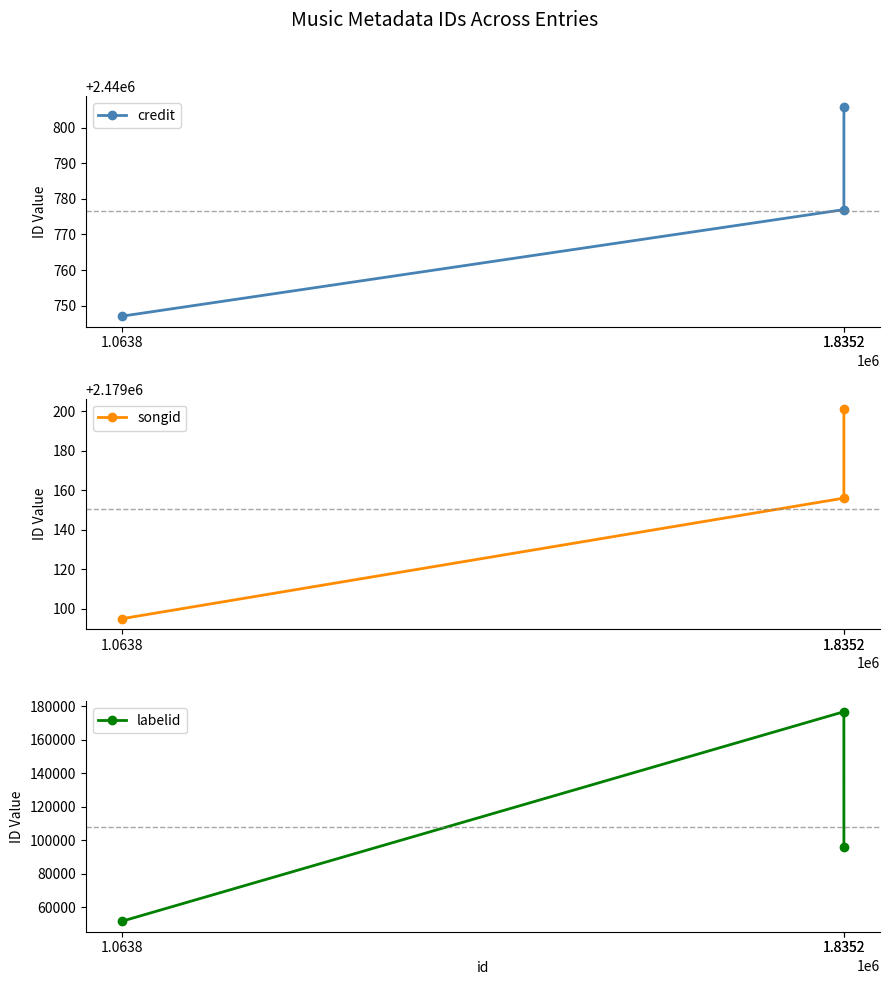

At 1.0638, list the series in order from largest to smallest.

credit, songid, labelid